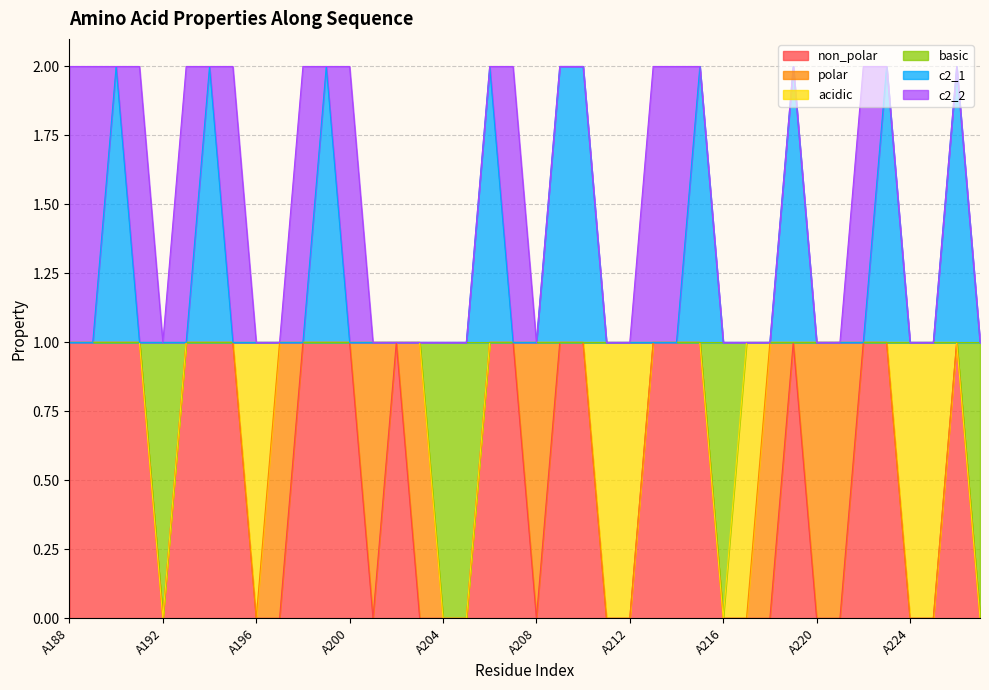

How many interior local peaks does the c2_1 series have?

8